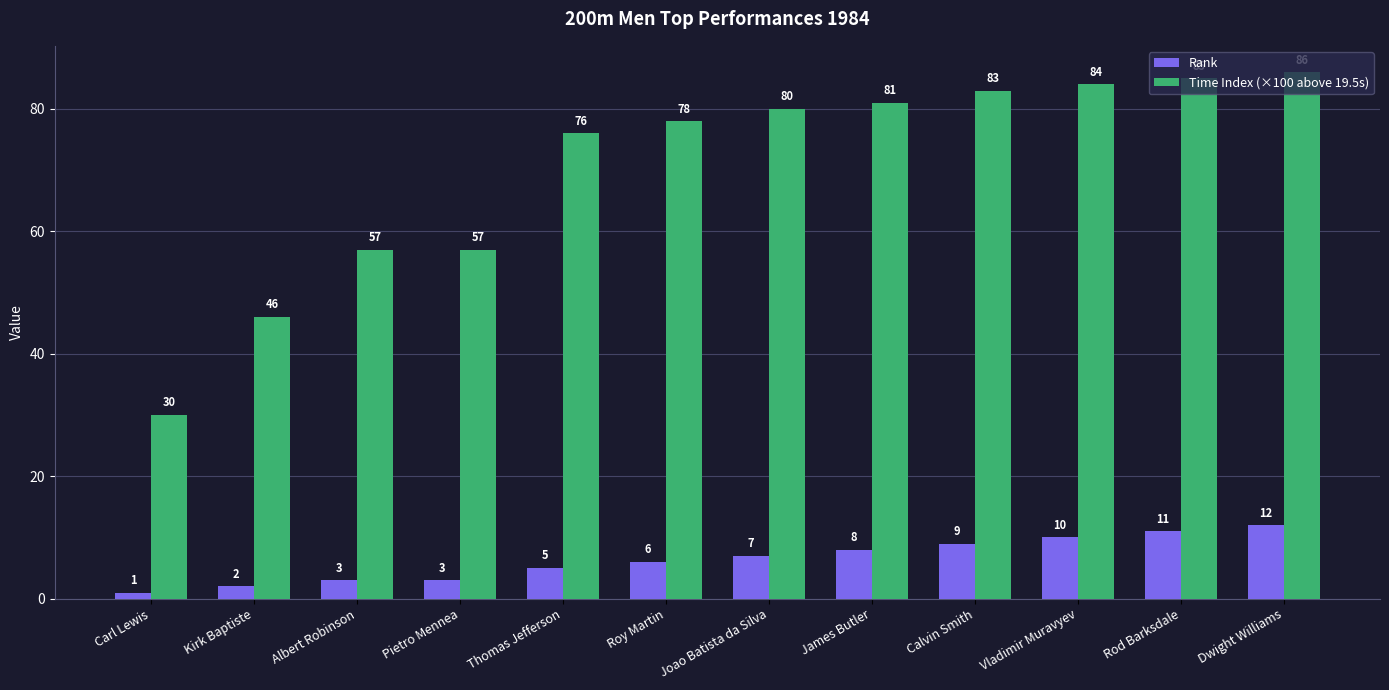

List the series in order of their overall mean, highest first.

Time Index (×100 above 19.5s), Rank